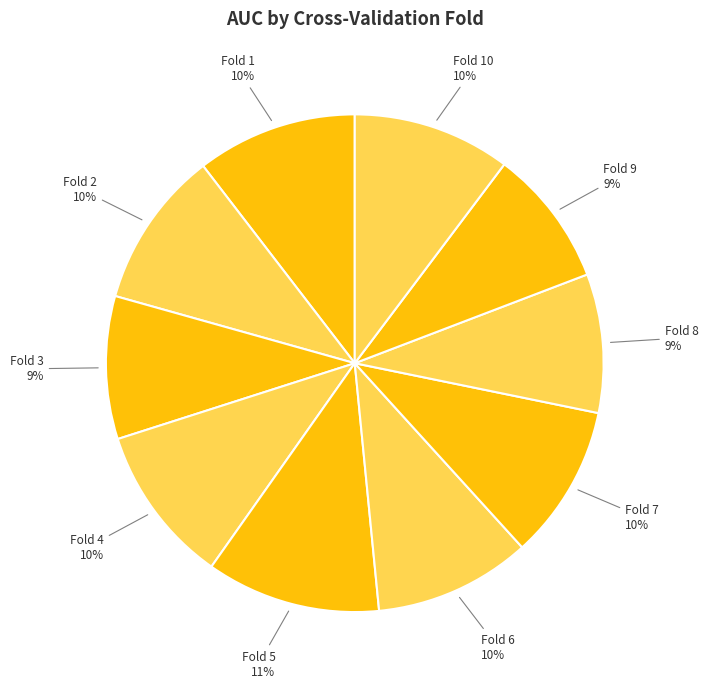

Which has a higher value, Fold 9 or Fold 1?

Fold 1